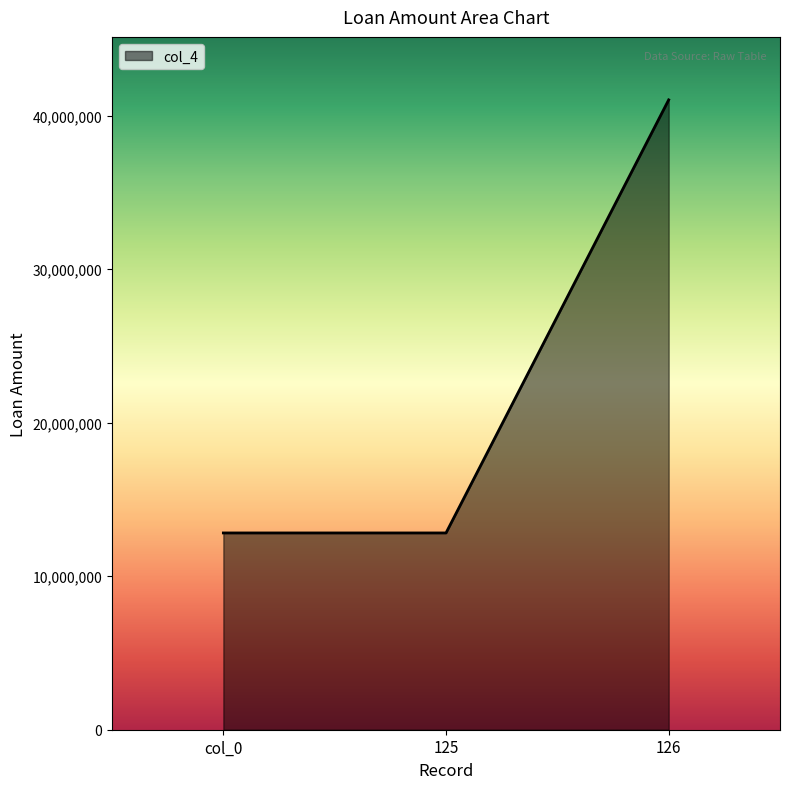

What is the maximum value shown in the chart?

41033751